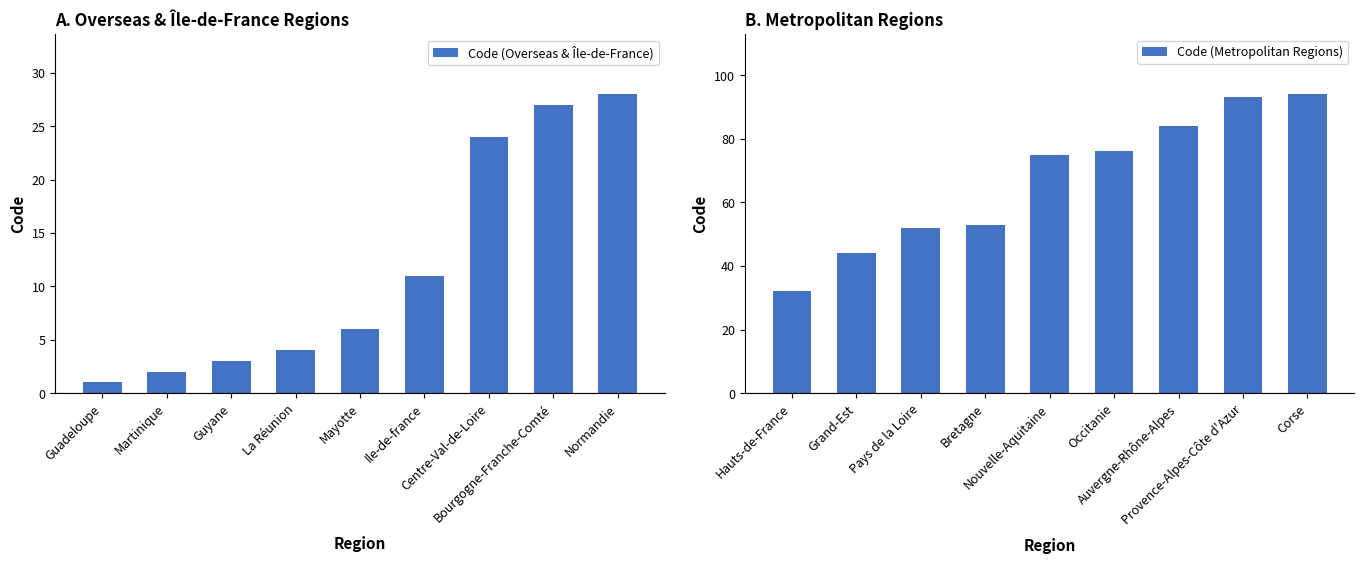

What is the difference between the maximum and minimum values in the Code (Overseas & Île-de-France) series?

27